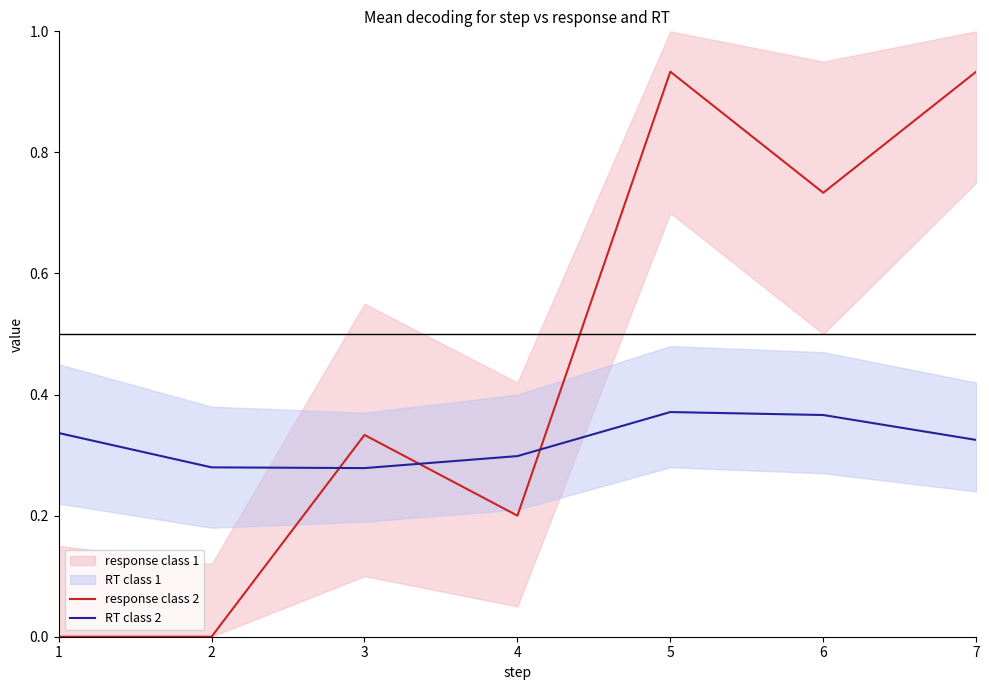

At how many categories does at least one series exceed 0?

7